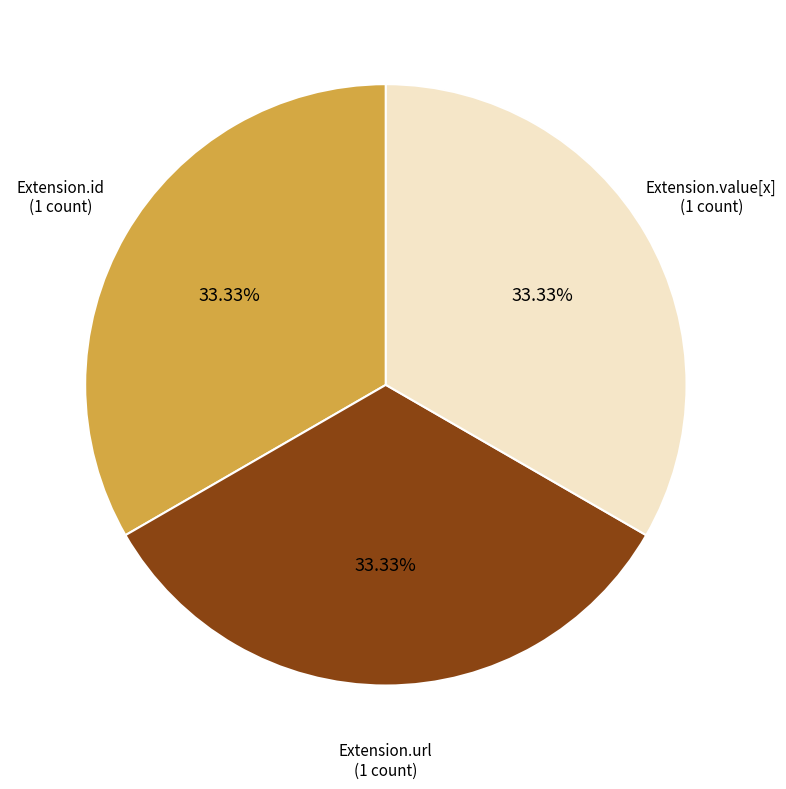

Is there a majority slice in this chart?

No